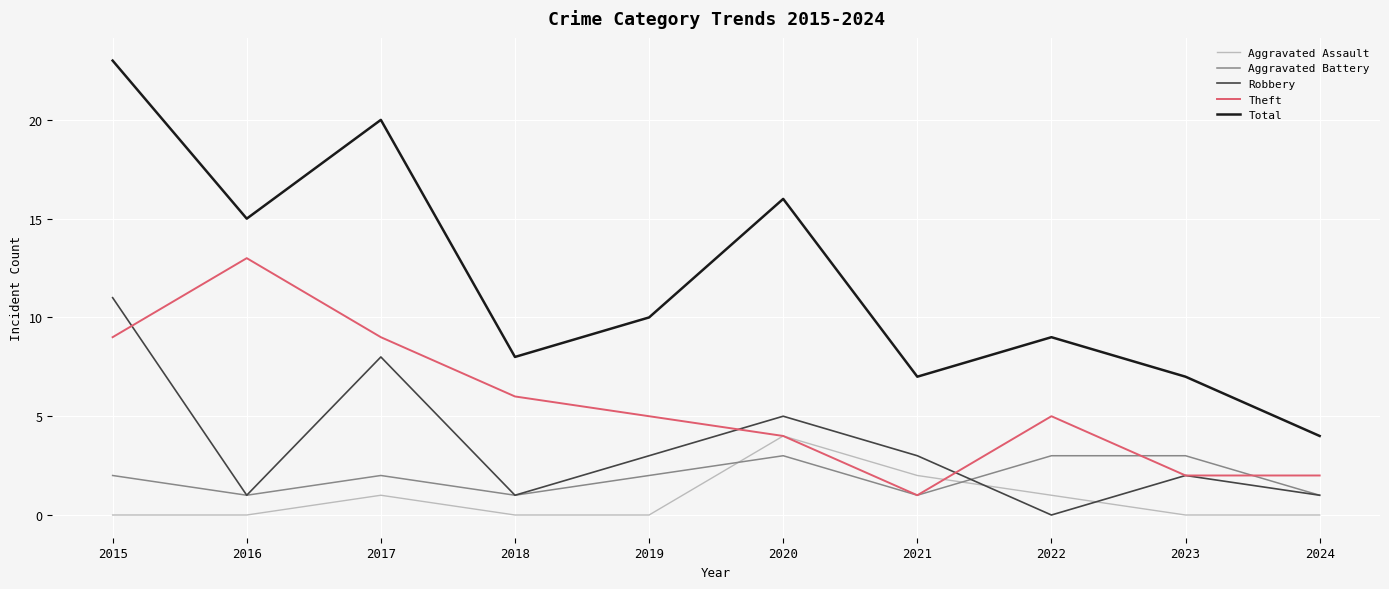

True or false: Total has more than 2 interior local peaks.

True